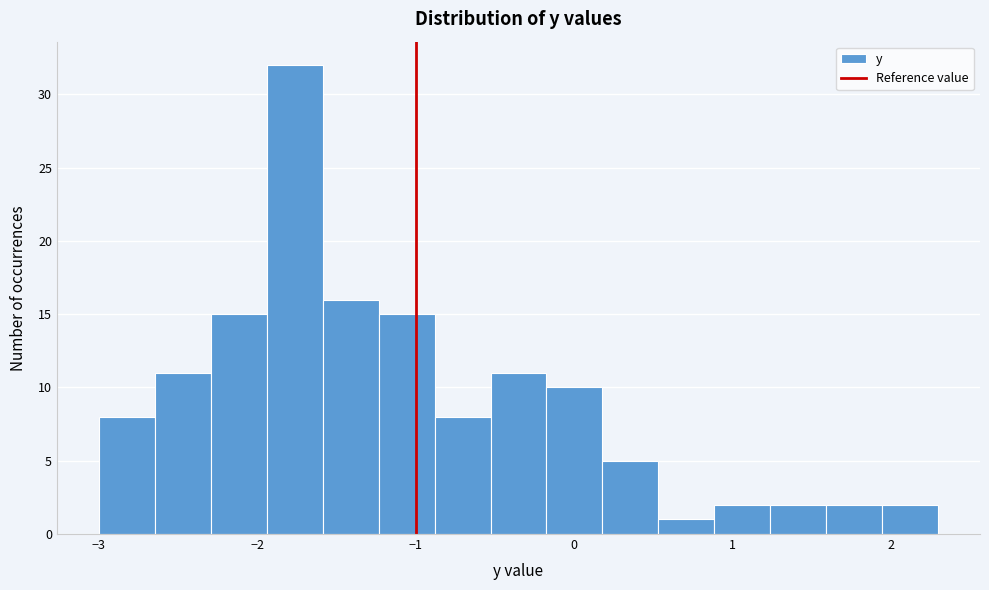

Around what value on the x-axis is the tallest bar? Give the approximate position of its centre, as read against the axis.

-1.8